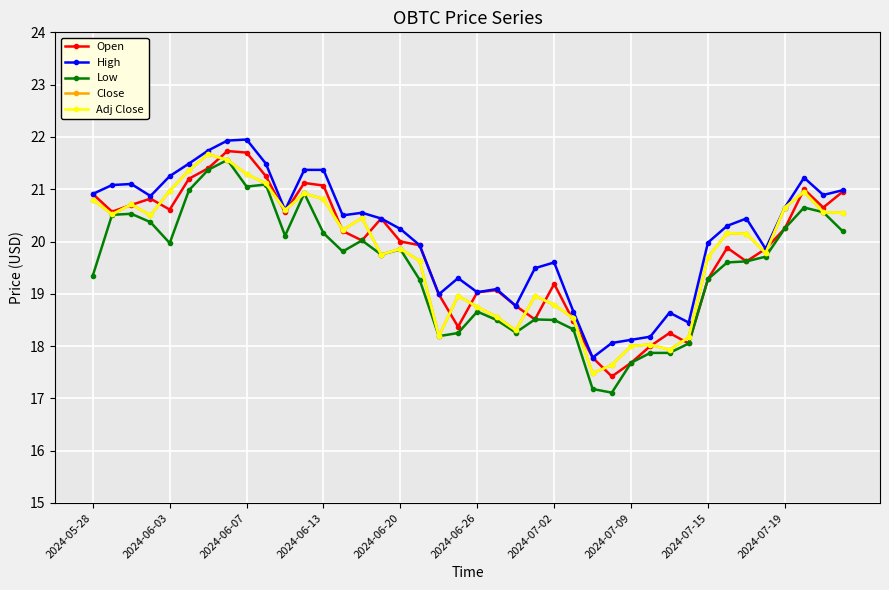

How many lines are shown in the chart?

5